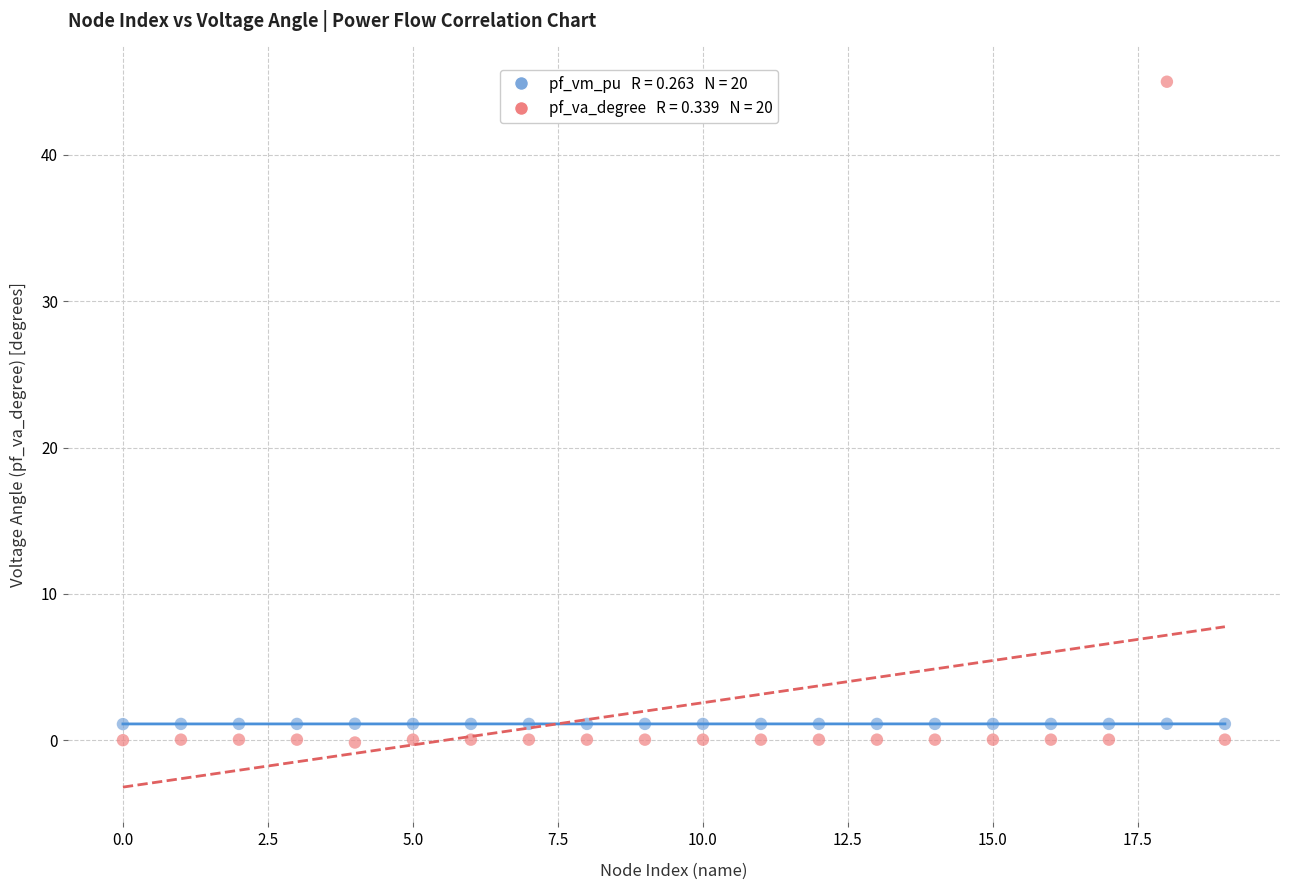

Across all data points, what is the range of Y values (max minus min)?

45.2